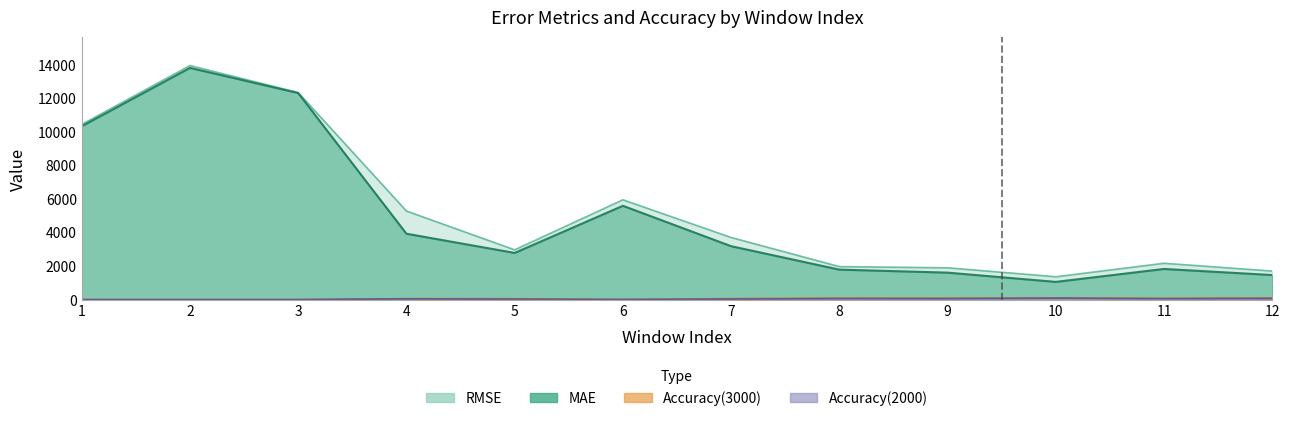

Reading left to right, what are all the values shown in this chart?

MAE: 10332.6	13810.0	12310.4	3925.8	2780.8	5590.2	3182.5	1785.9	1606.3	1055.1	1825.9	1463.0
RMSE: 10438.0	13949.2	12337.9	5279.1	2965.6	5948.0	3701.4	1965.9	1894.1	1361.0	2164.2	1700.1
Accuracy(2000): 0.0	0.0	0.0	46.1	19.2	7.7	26.9	57.7	53.9	88.5	50.0	65.4
Accuracy(3000): 0.0	0.0	0.0	53.9	57.7	7.7	61.5	92.3	88.5	92.3	80.8	100.0